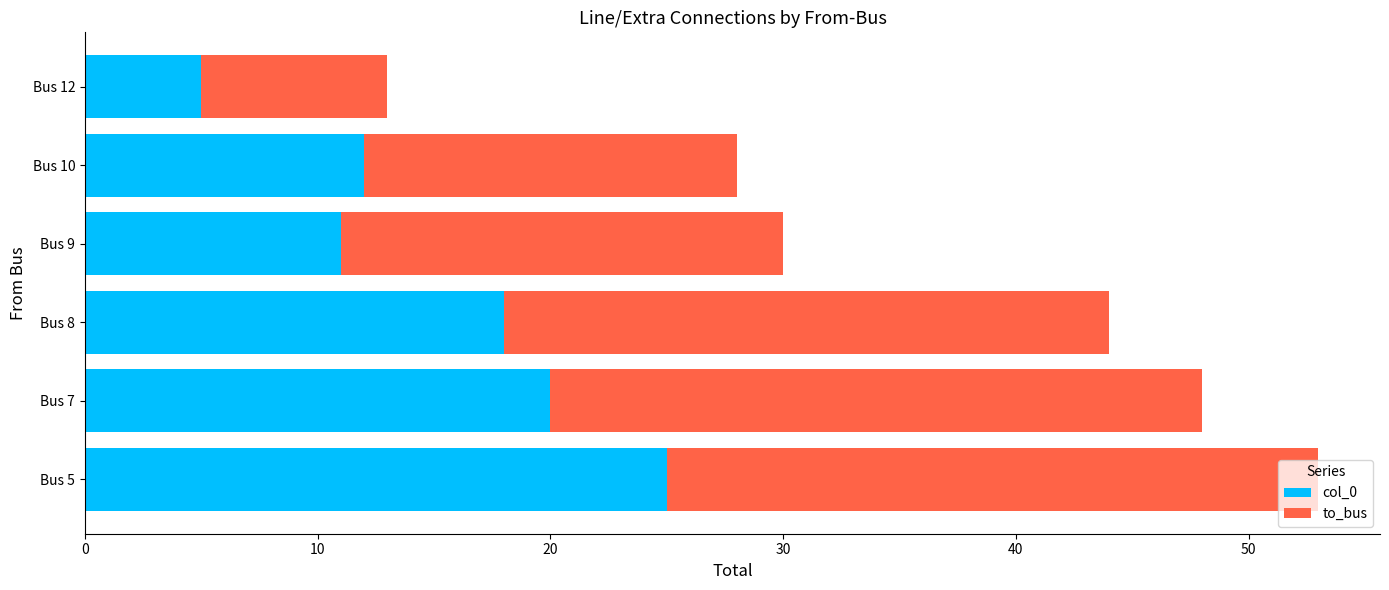

How many data points in col_0 are less than 18?

3